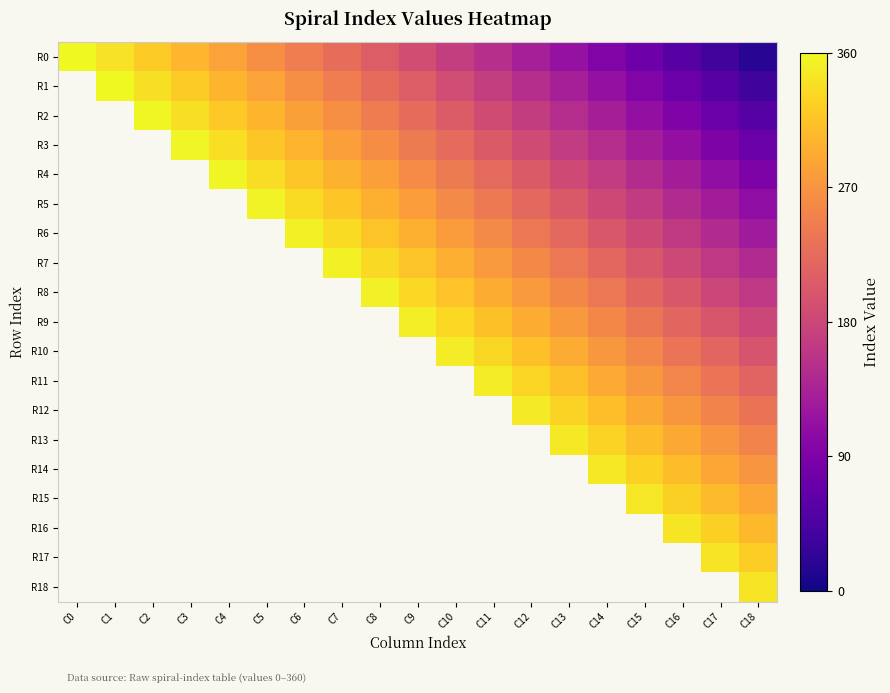

Is it true that R0 equals 153.2 at C13?

False